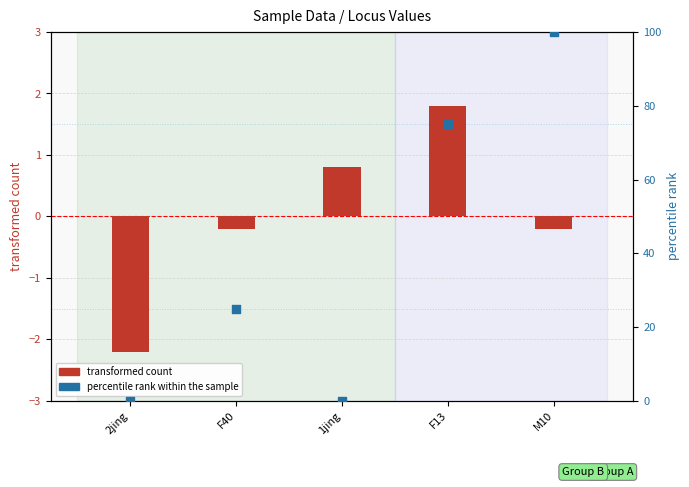

Which series has the widest spread of Y values?

percentile rank within the sample